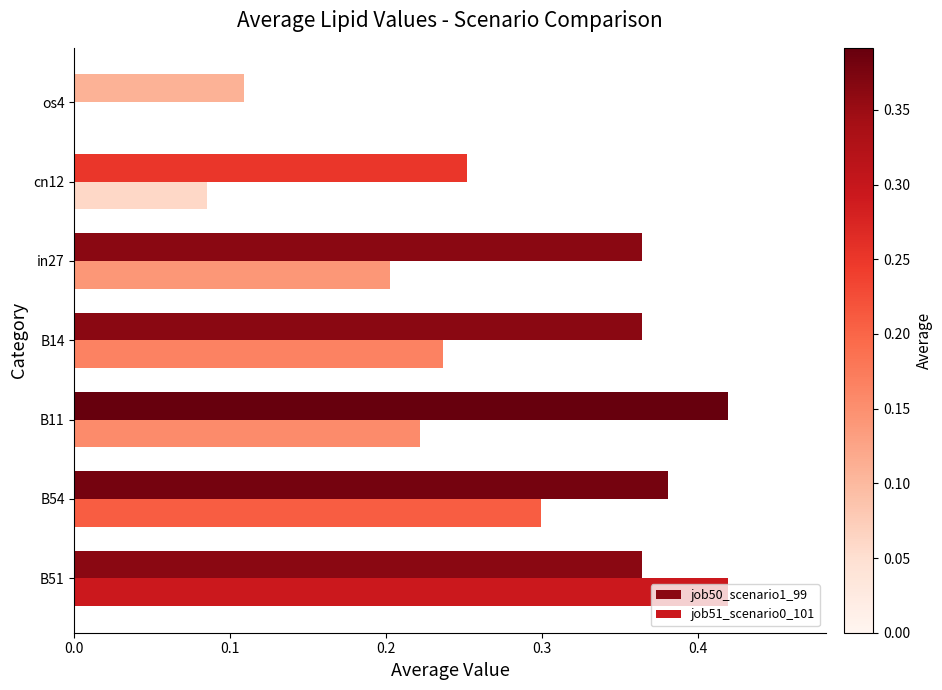

True or false: job51_scenario0_101 has a value of 0.1 at B54.

False